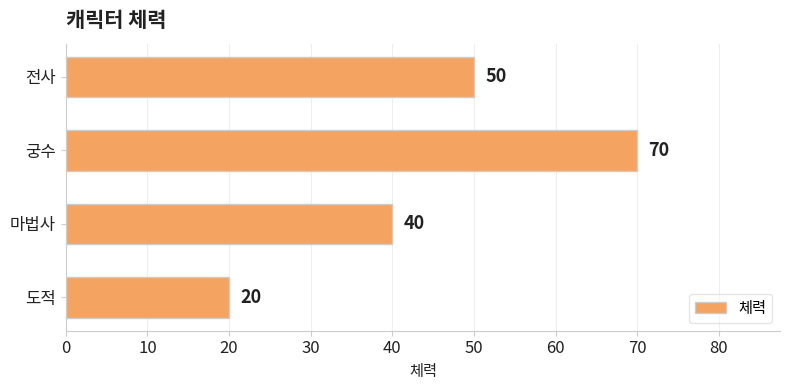

Which category has the highest value across all series?

궁수